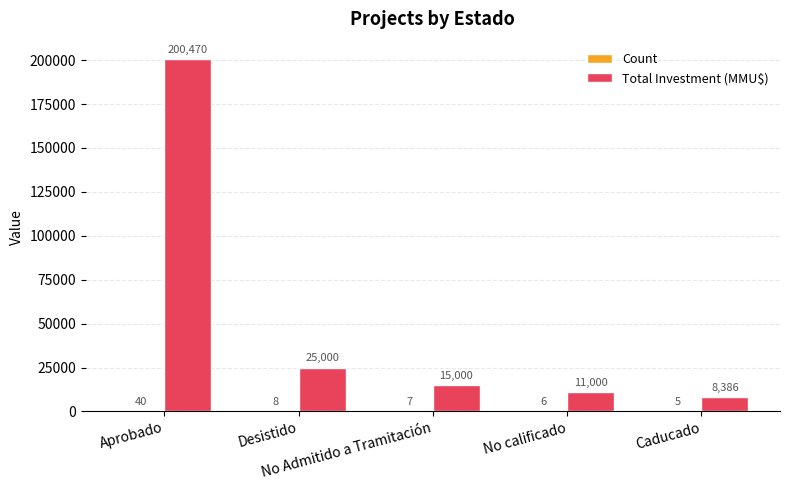

The value of Total Investment (MMU$) at Desistido is 9027. True or false?

False